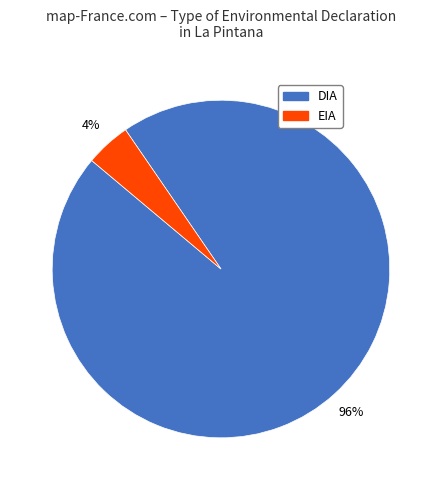

Combined, do EIA and DIA account for over 50%?

Yes